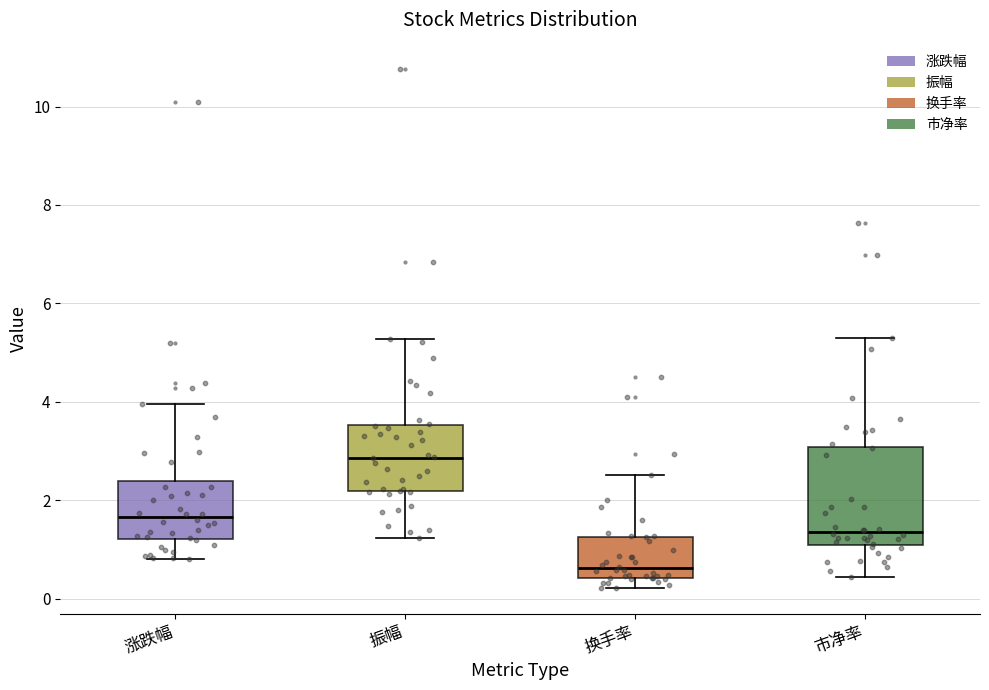

Which box's median line is the lowest?

换手率